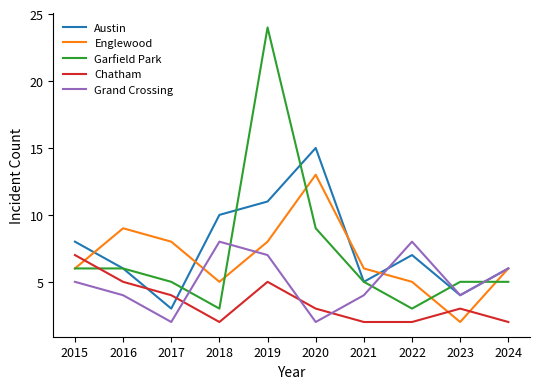

At which category is the sum across all series the highest?

2019